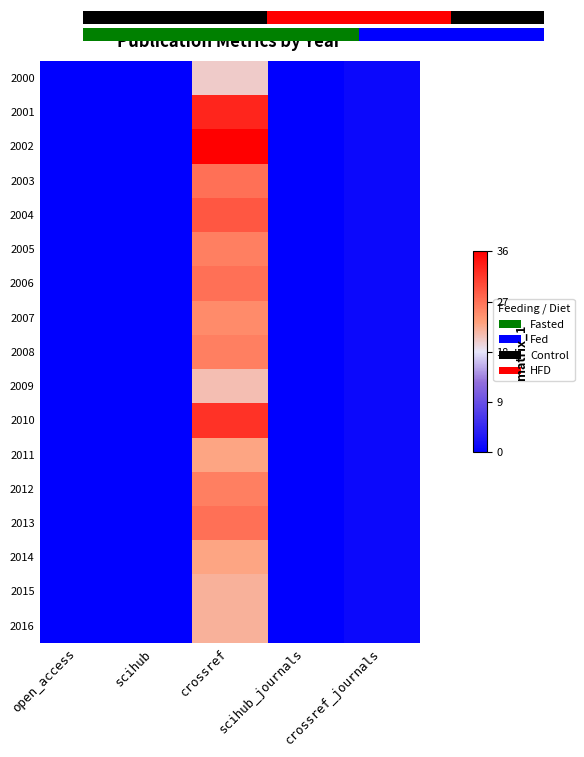

The 2014 series shows 0 at scihub. True or false?

True